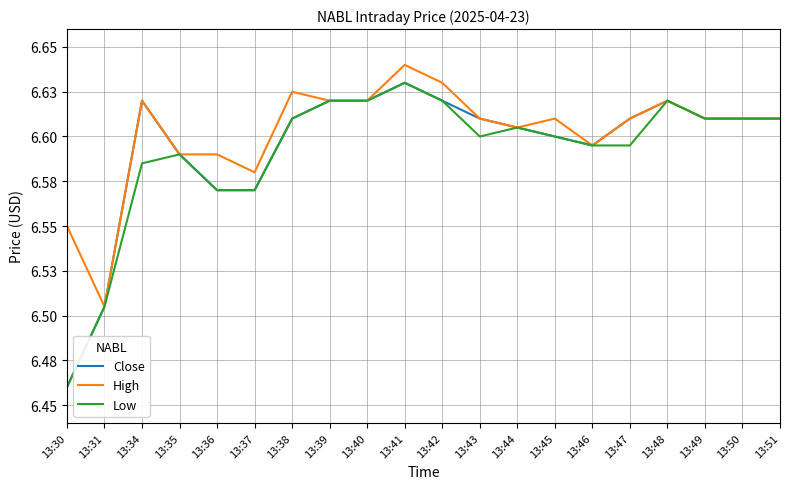

What is the difference between the second highest and minimum values in the High series?

0.1